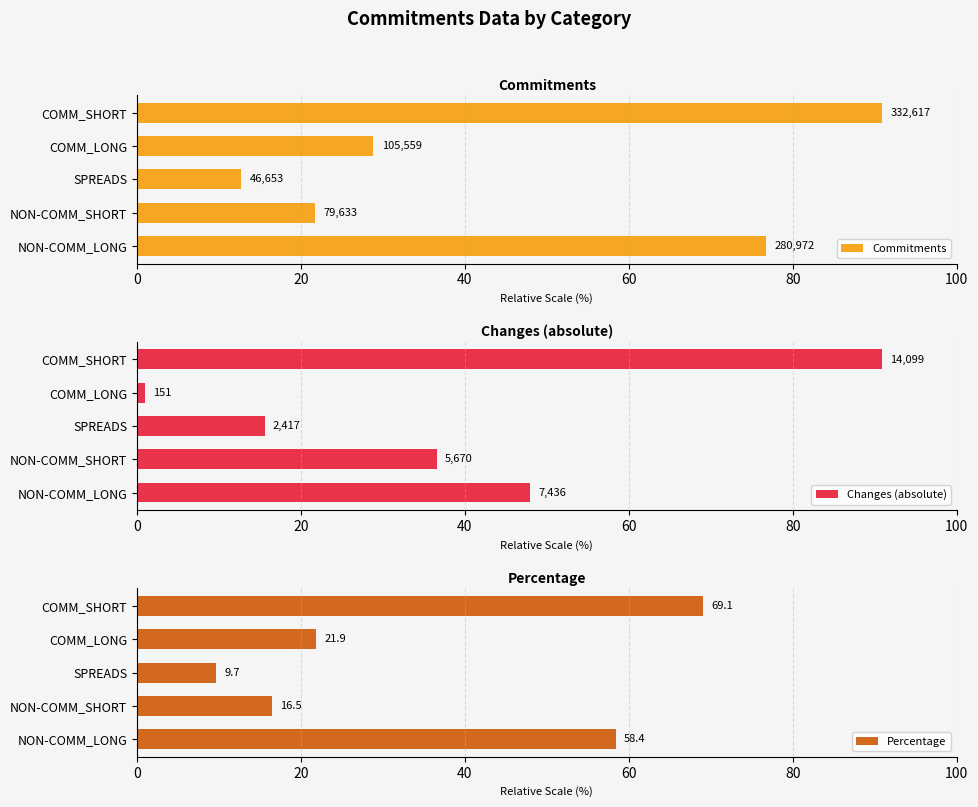

Is it true that Changes (absolute) equals 90.9 at 80?

True